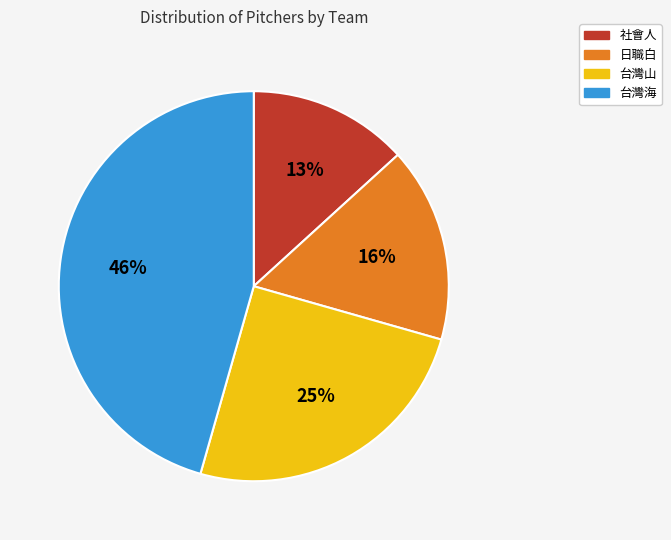

To the nearest percent, what is the average slice percentage?

25%